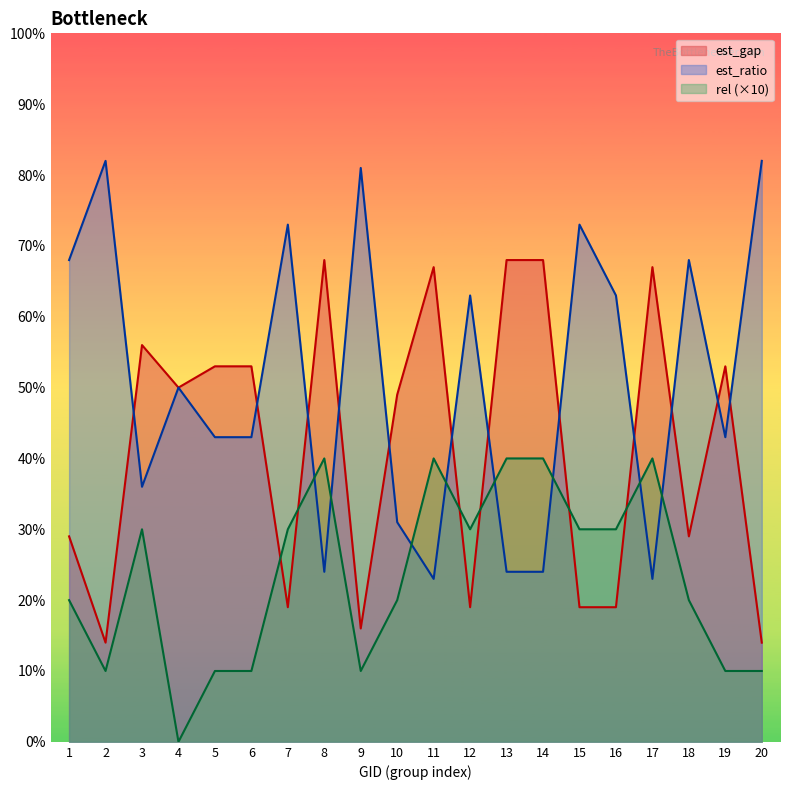

Reading left to right, transcribe all the data shown in this chart.

est_gap: 29	14	56	50	53	53	19	68	16	49	67	19	68	68	19	19	67	29	53	14
est_ratio: 68	82	36	50	43	43	73	24	81	31	23	63	24	24	73	63	23	68	43	82
rel: 20	10	30	0	10	10	30	40	10	20	40	30	40	40	30	30	40	20	10	10